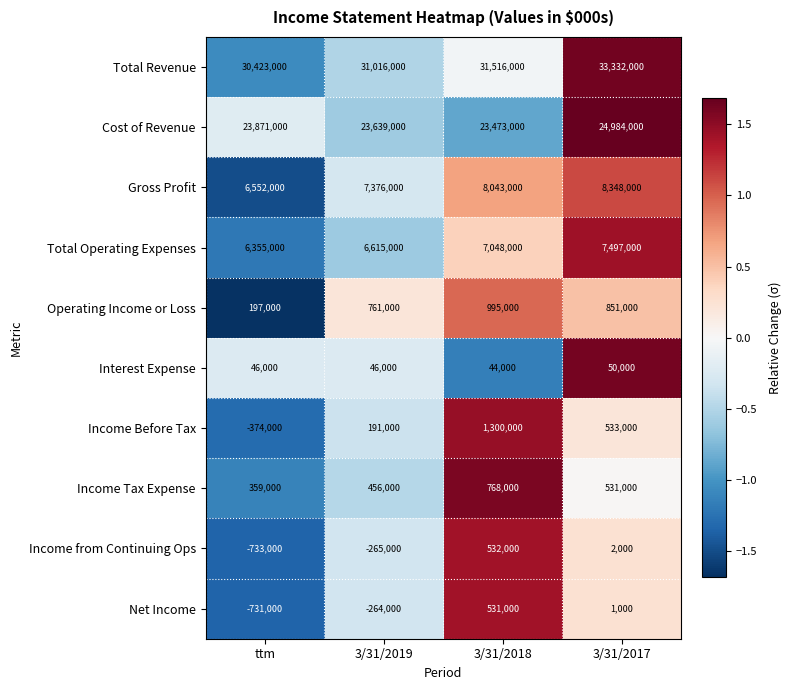

What is the difference between the maximum and second lowest values in the Net Income series?

795000